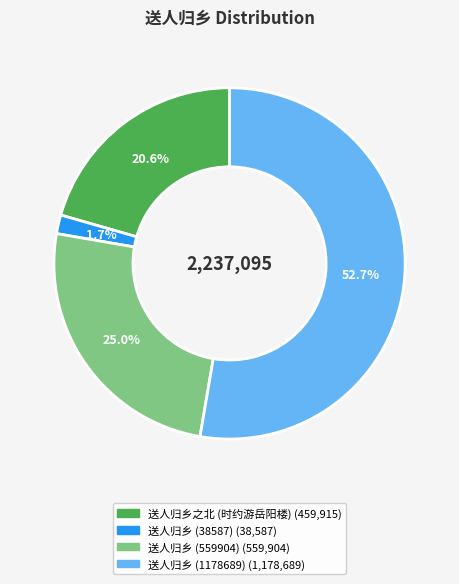

Is there any slice that represents more than half of the pie?

Yes